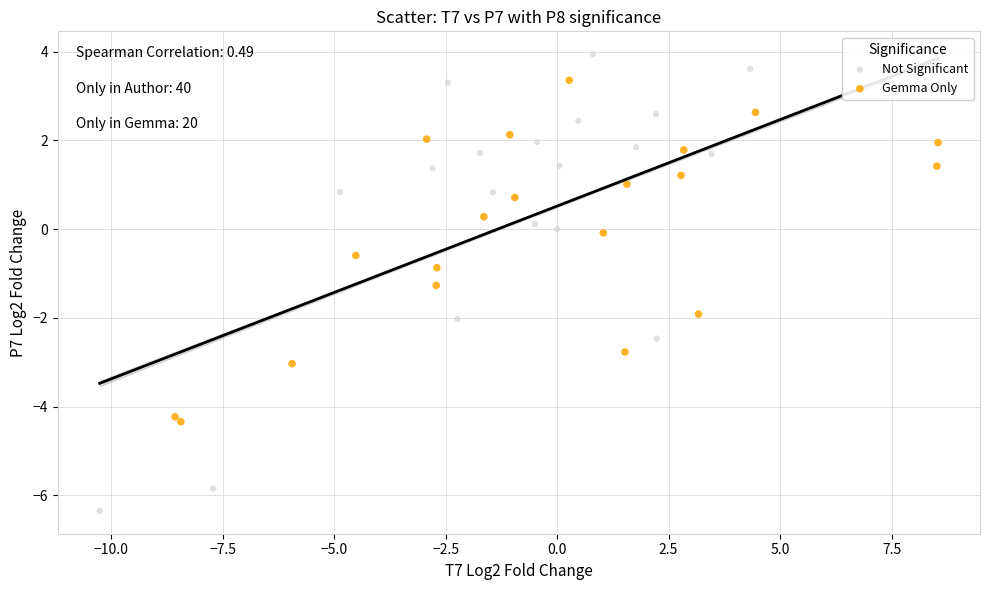

Which series reaches the maximum Y coordinate?

Not Significant